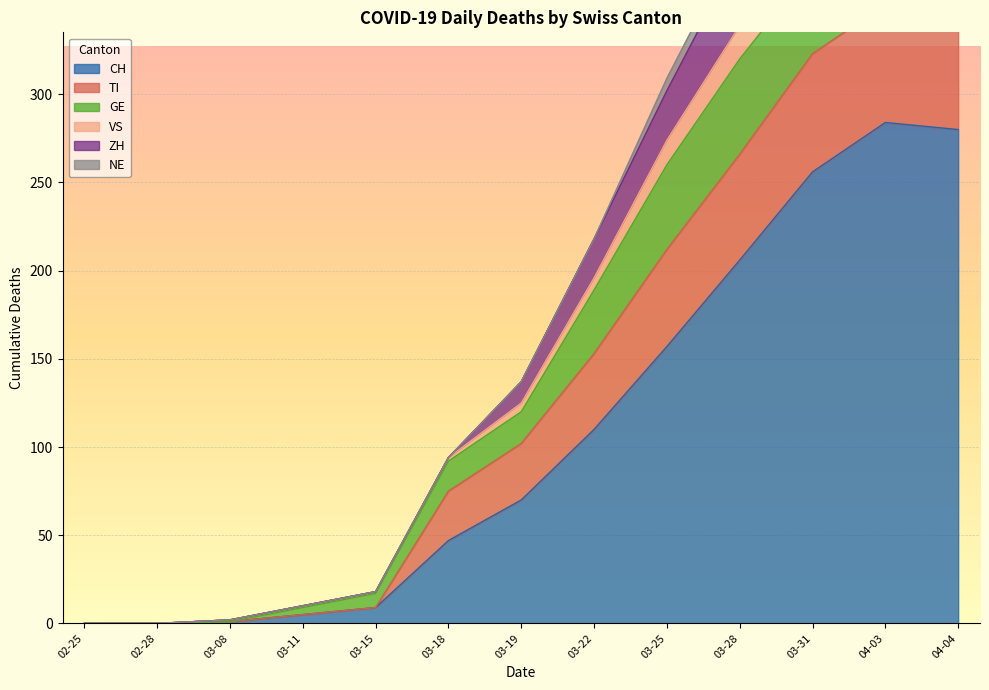

Where is CH nearest to the value 142?

03-25